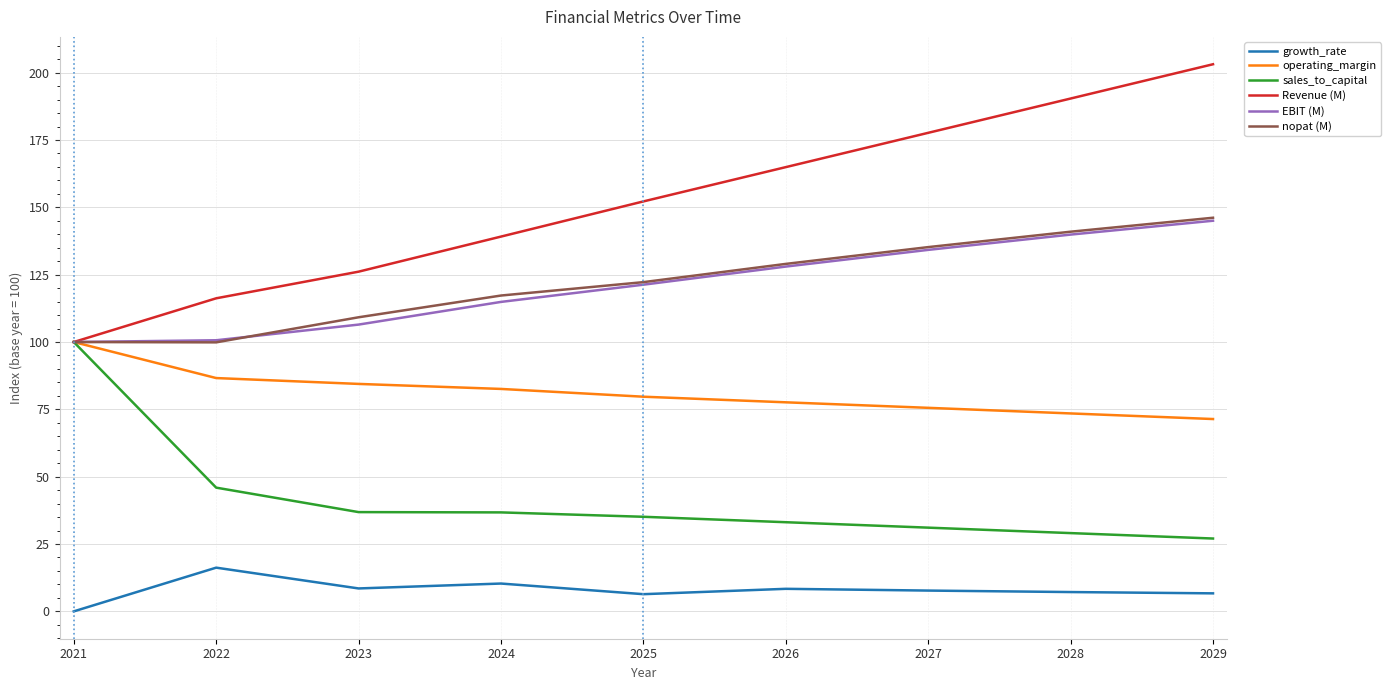

Which label corresponds to the smallest value in the chart?

2021